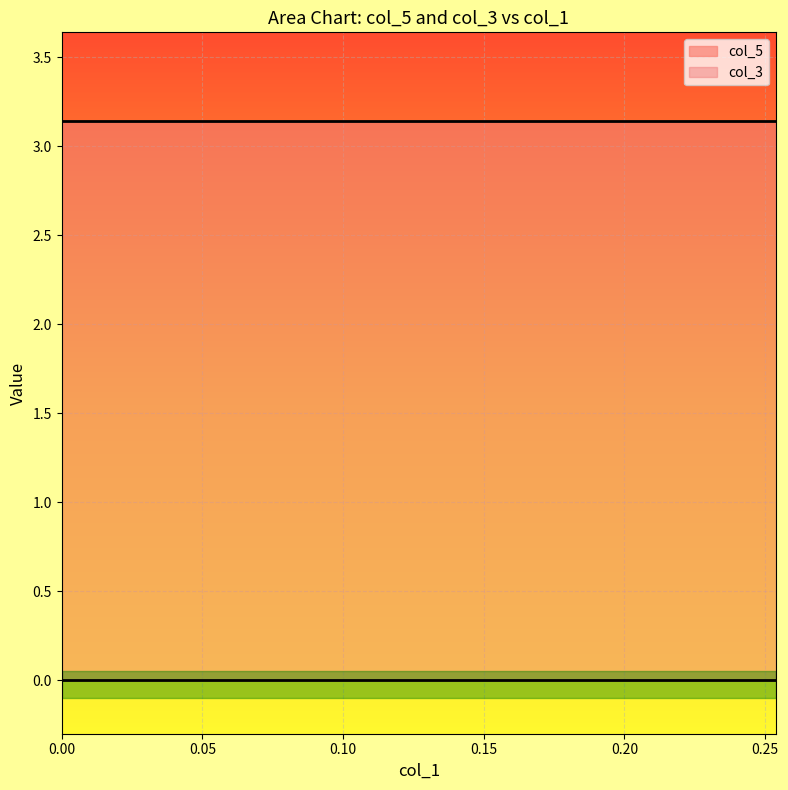

Which has a higher value, 0.25 or 0.2538438853954997?

0.25